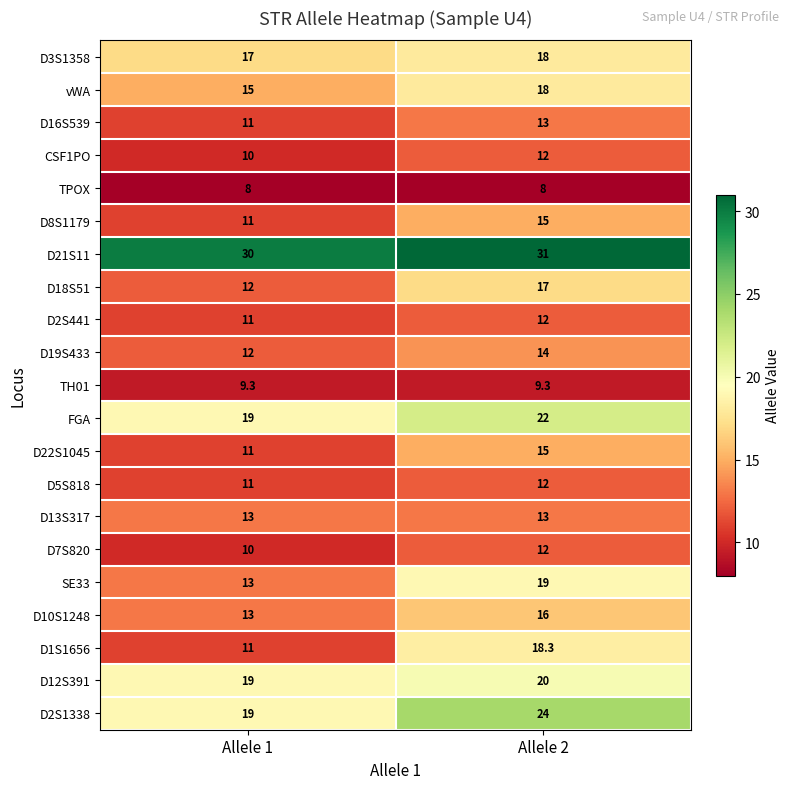

List the labels in order of D10S1248 value, smallest first.

Allele 1, Allele 2